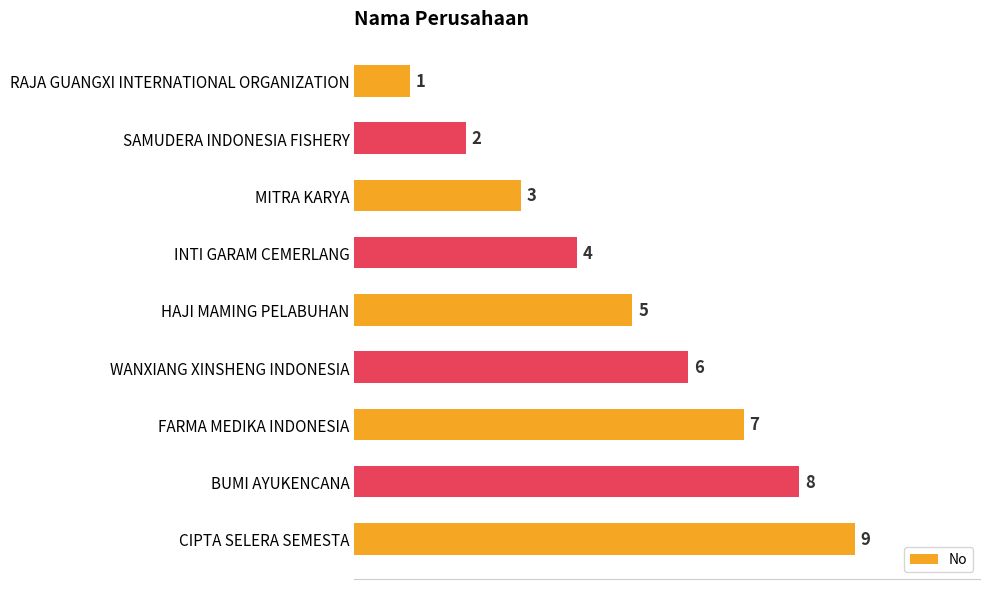

How many data points are less than 5?

4